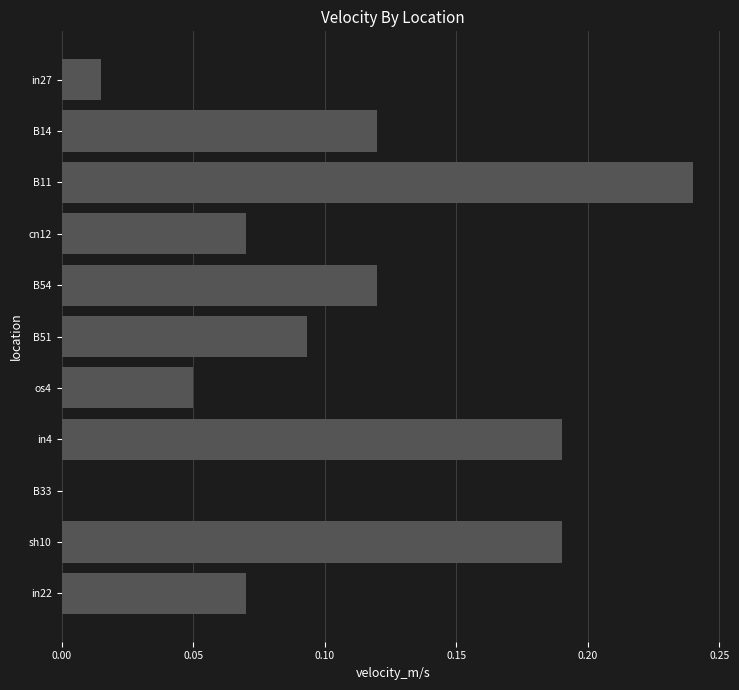

Count the number of values greater than 0.

10